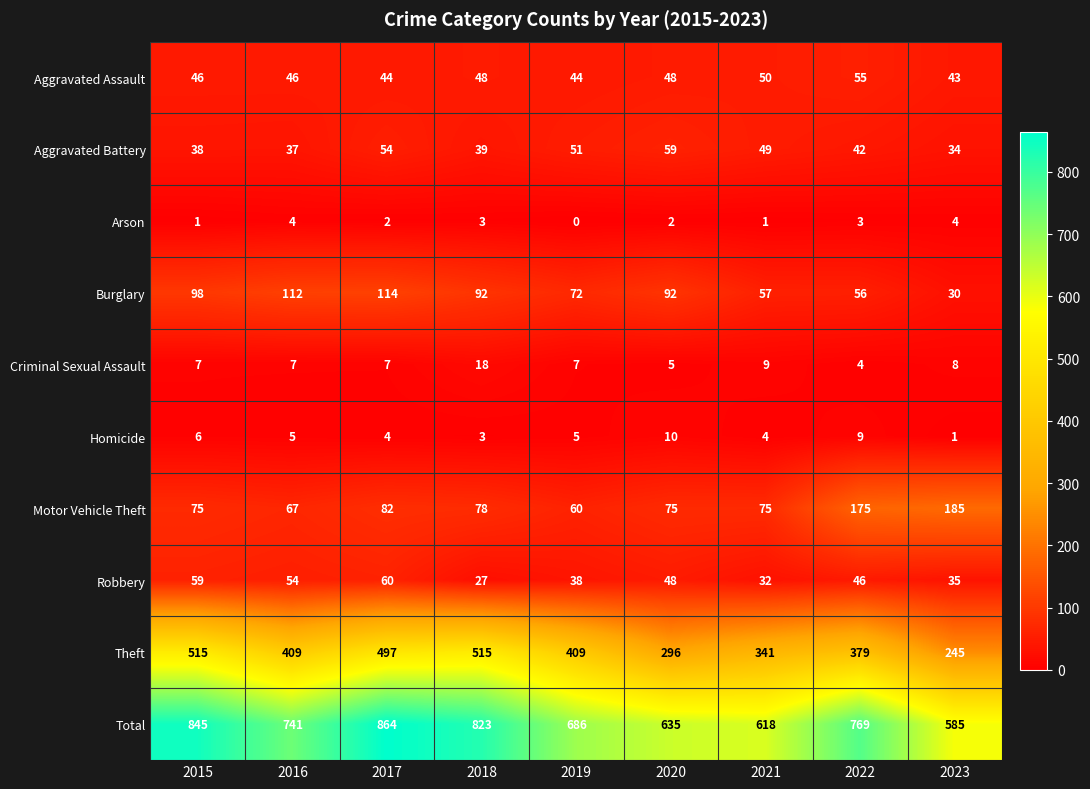

Which series has the largest range (max minus min)?

Total